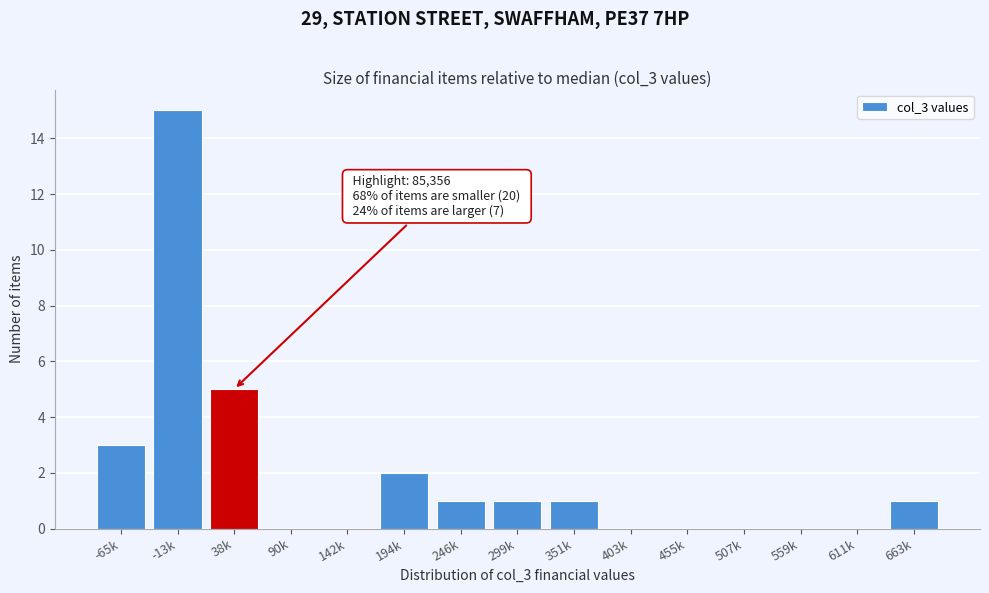

Reading right to left, what are all the values shown in this chart?

663k=1	611k=0	559k=0	507k=0	455k=0	403k=0	351k=1	299k=1	246k=1	194k=2	142k=0	90k=0	38k=5	-13k=15	-65k=3